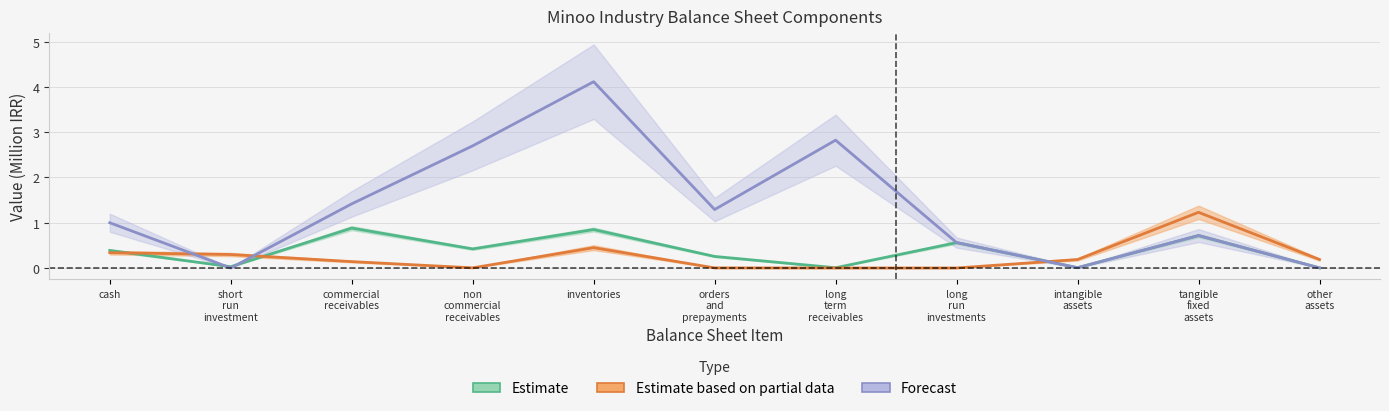

At which category is the sum across all series the highest?

inventories